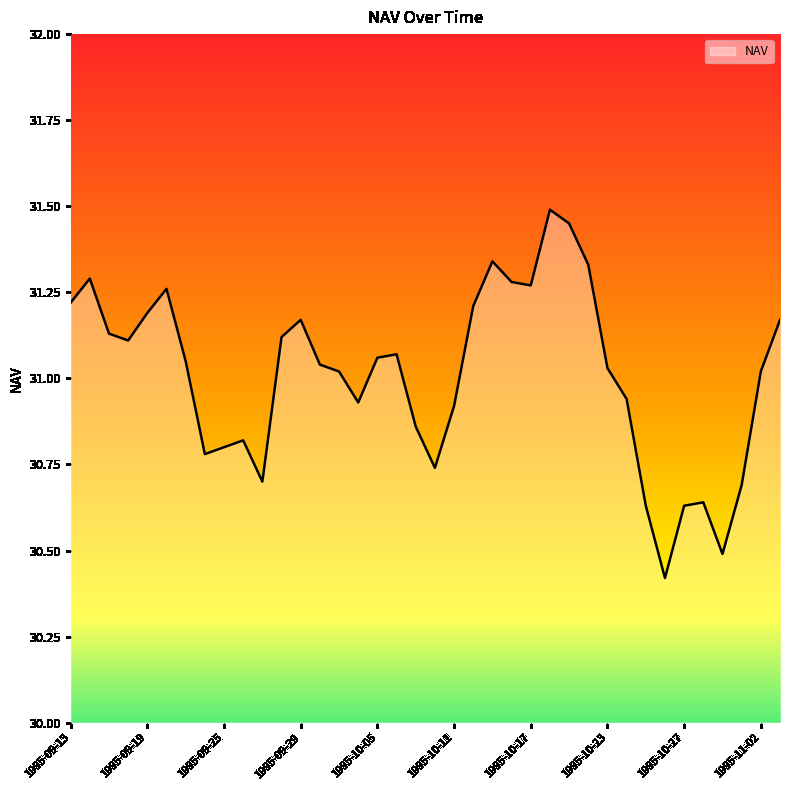

Does the chart have visible grid lines?

No